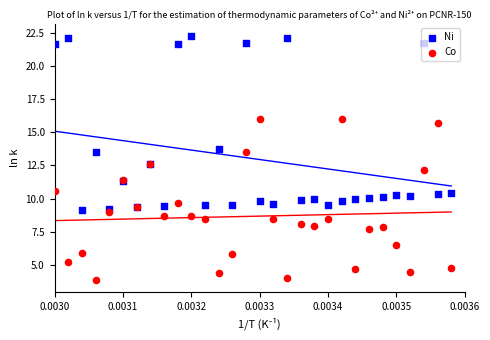

Is the value of Co at 0.0032 greater than the value of Ni at 0.0036?

No